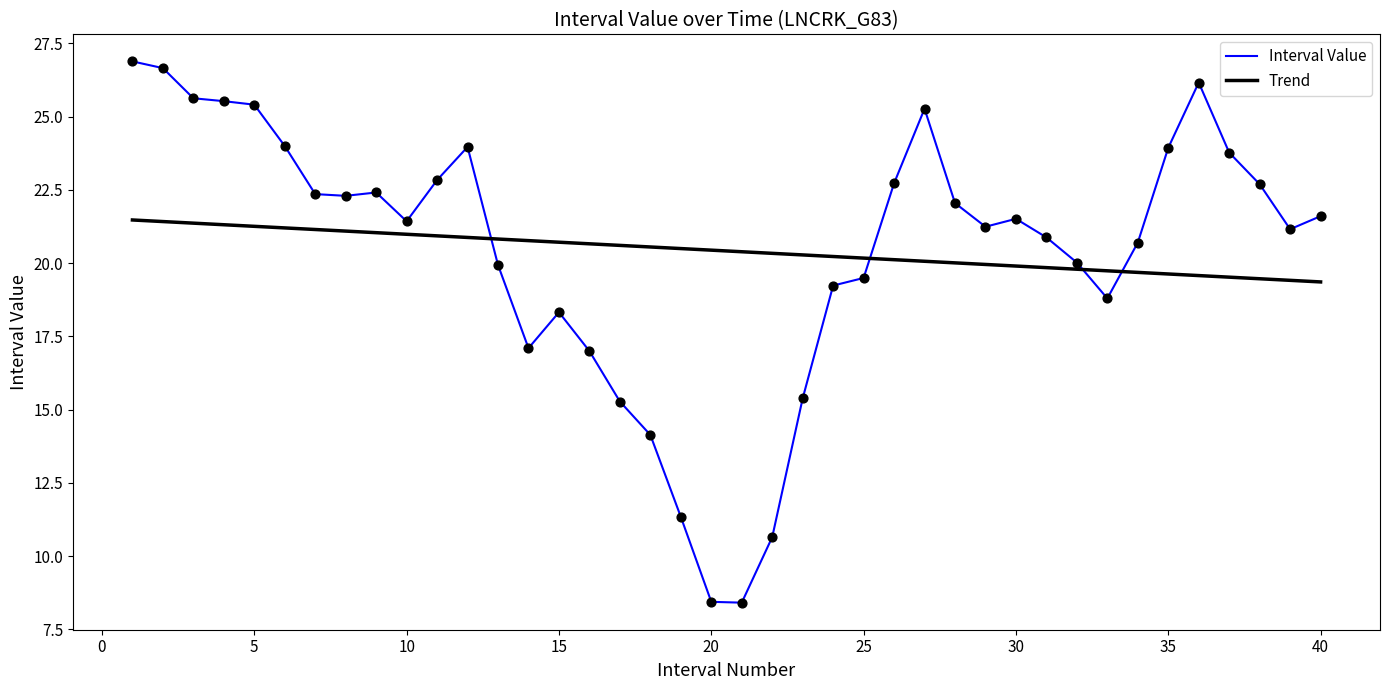

What is the maximum value for Interval Value?

26.9